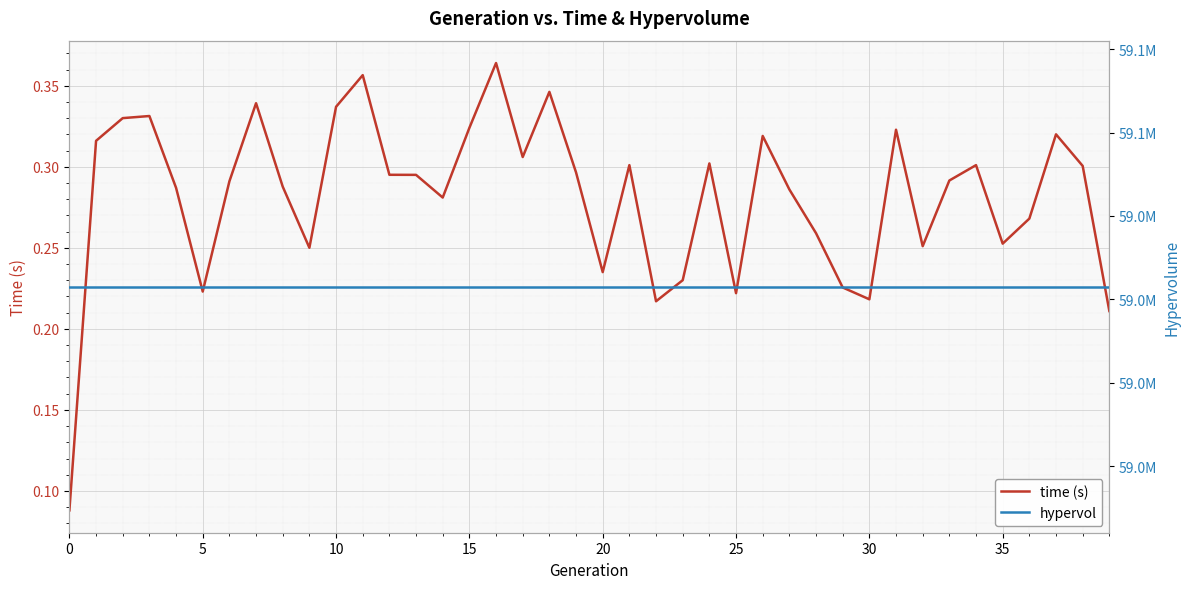

Rank the series by their average value, from lowest to highest.

time (s), hypervol